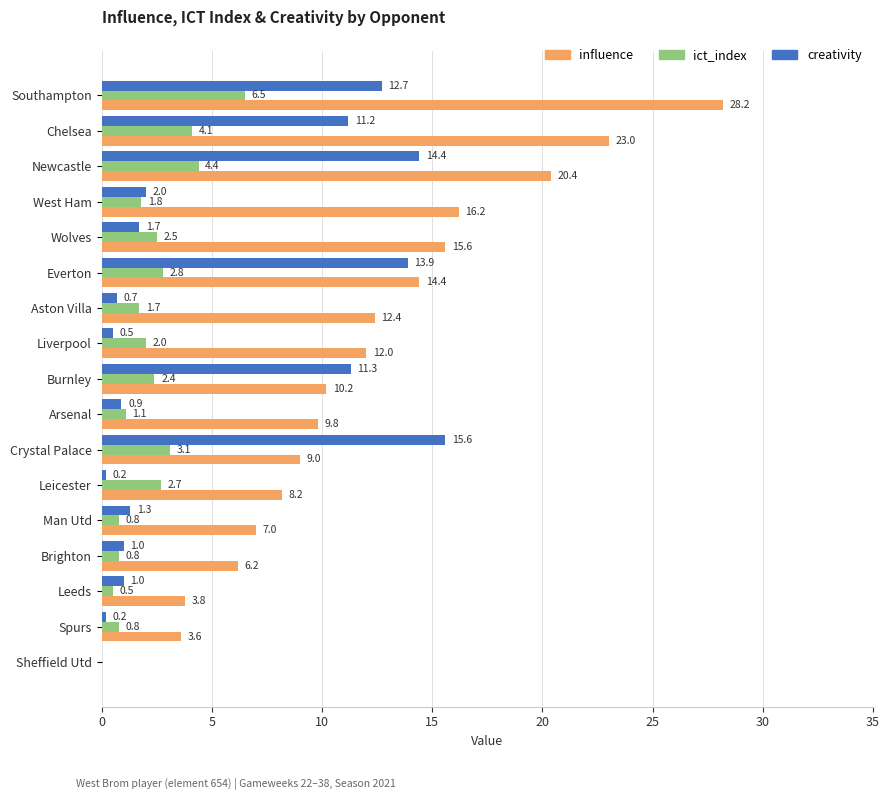

What is the average value of the influence series?

11.8